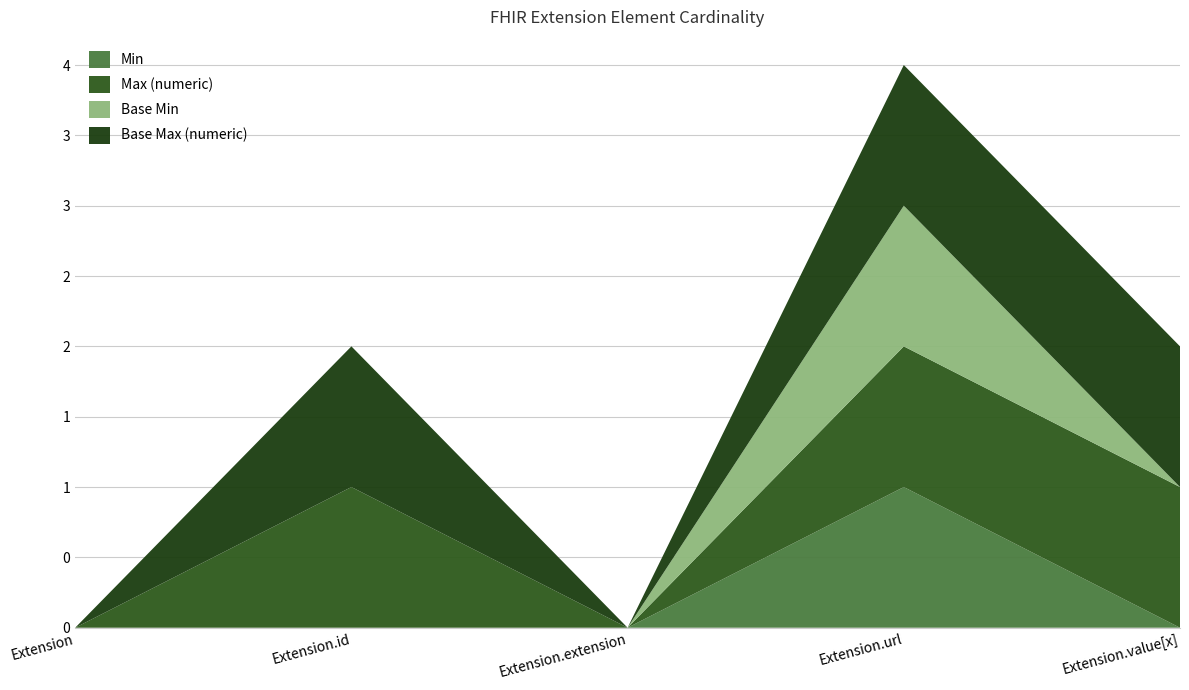

Reading left to right, list all the values displayed in this chart.

Min: Extension=0	Extension.id=0	Extension.extension=0	Extension.url=1	Extension.value[x]=0
Max (numeric): Extension=0	Extension.id=1	Extension.extension=0	Extension.url=1	Extension.value[x]=1
Base Min: Extension=0	Extension.id=0	Extension.extension=0	Extension.url=1	Extension.value[x]=0
Base Max (numeric): Extension=0	Extension.id=1	Extension.extension=0	Extension.url=1	Extension.value[x]=1